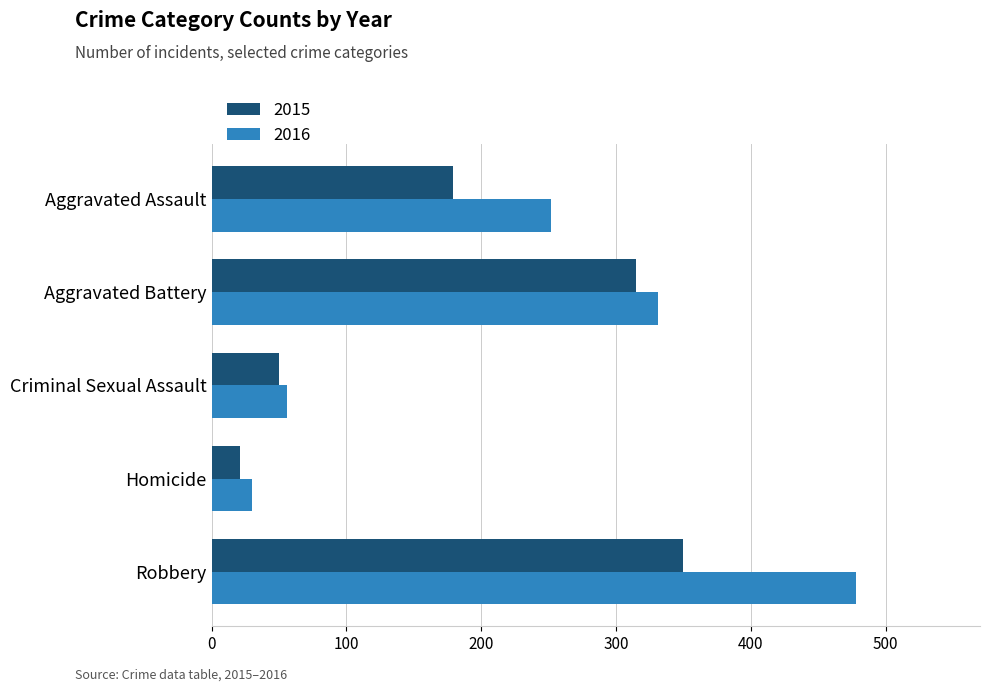

What is the difference between the second highest and second lowest values in the 2015 series?

265